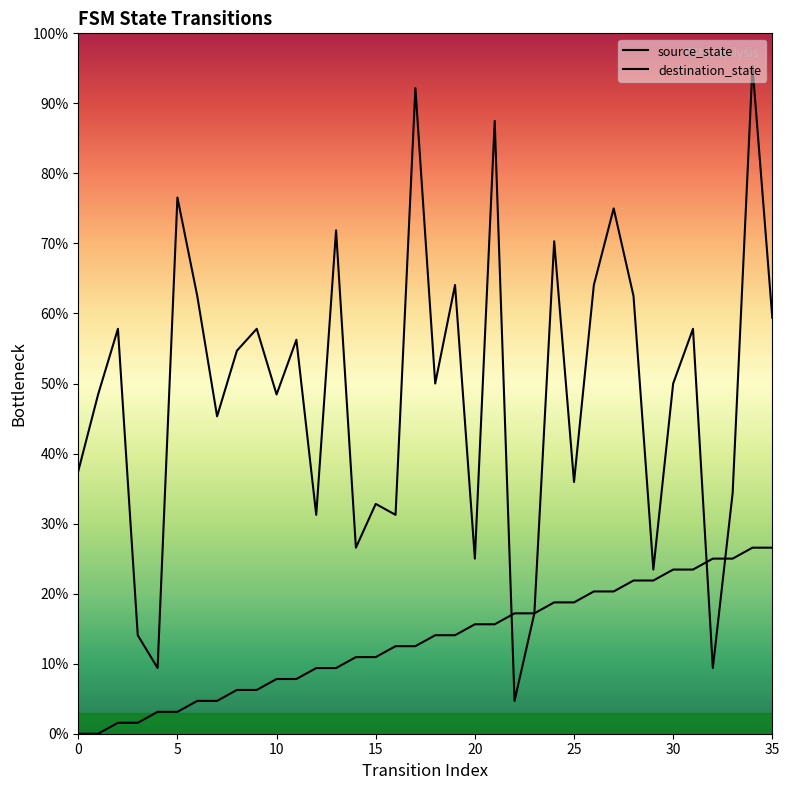

Which label corresponds to the largest value in the chart?

34